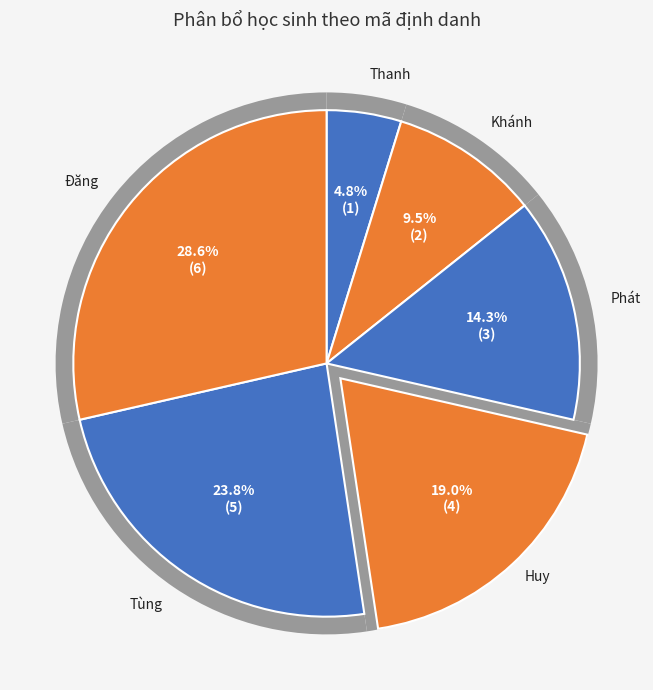

Is the sum of Khánh and Đăng greater than half?

No